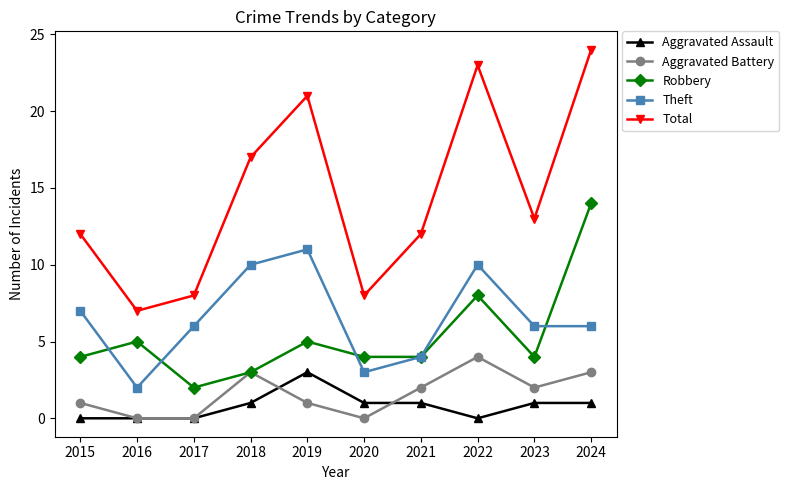

Which series has the largest total across all categories?

Total